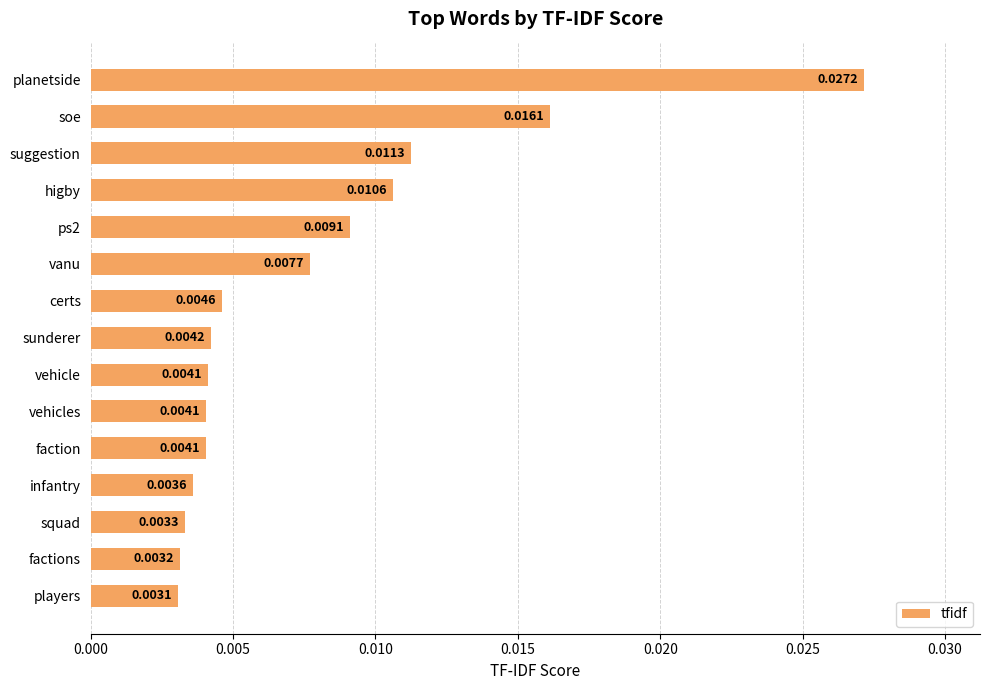

Are the bars grouped side by side (vs. stacked)?

No